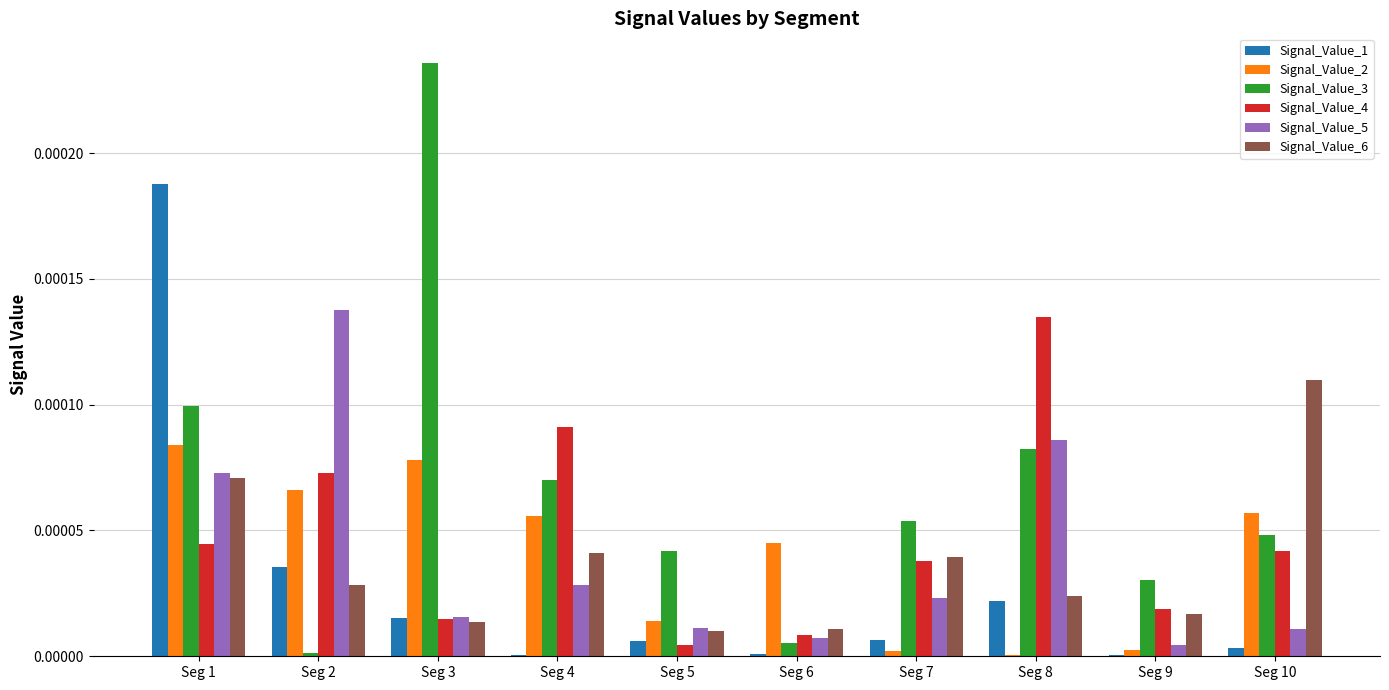

At which category is the sum across all series the highest?

Seg 1